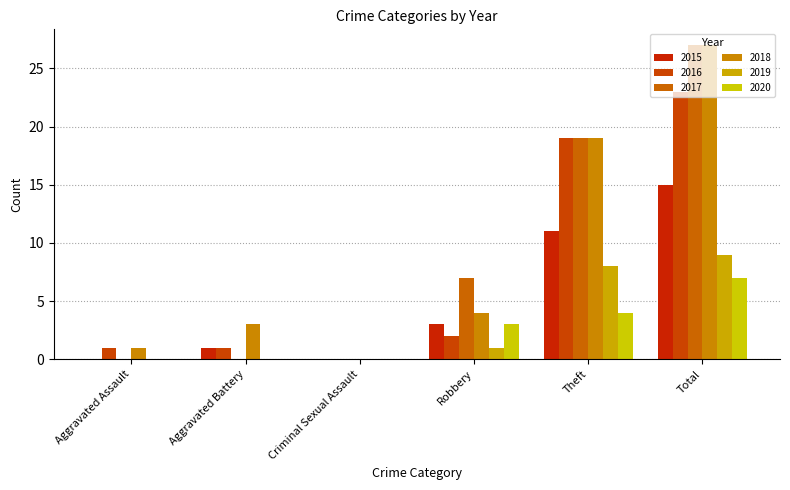

At which category is the sum across all series the highest?

Total